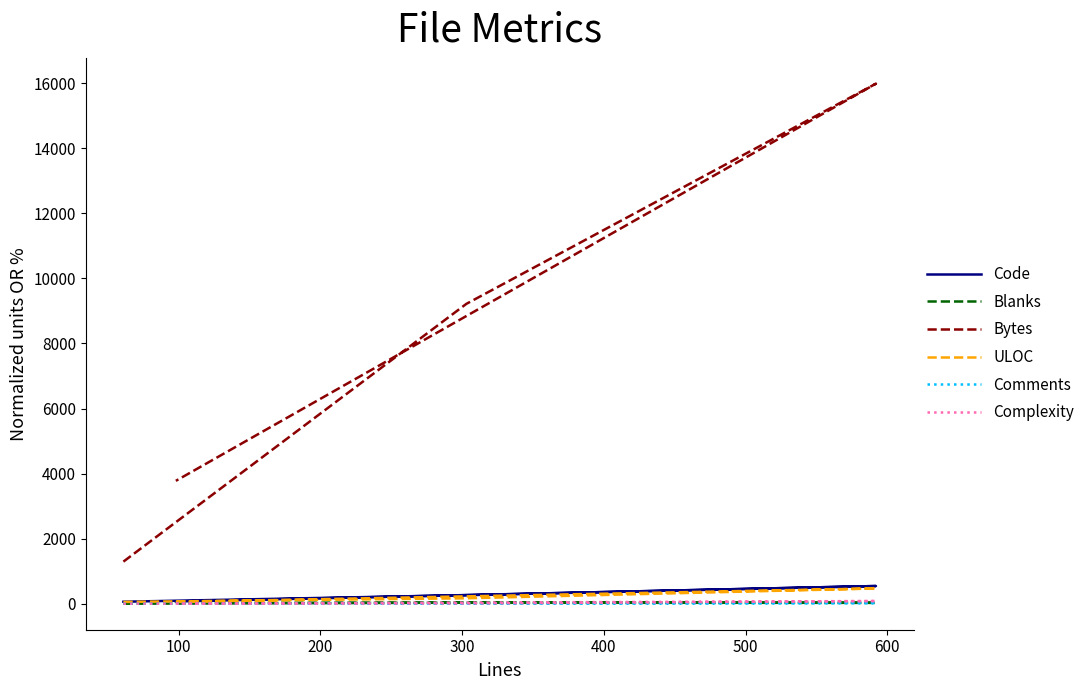

Is the value of Comments at 100 greater than the value of Complexity at 200?

No